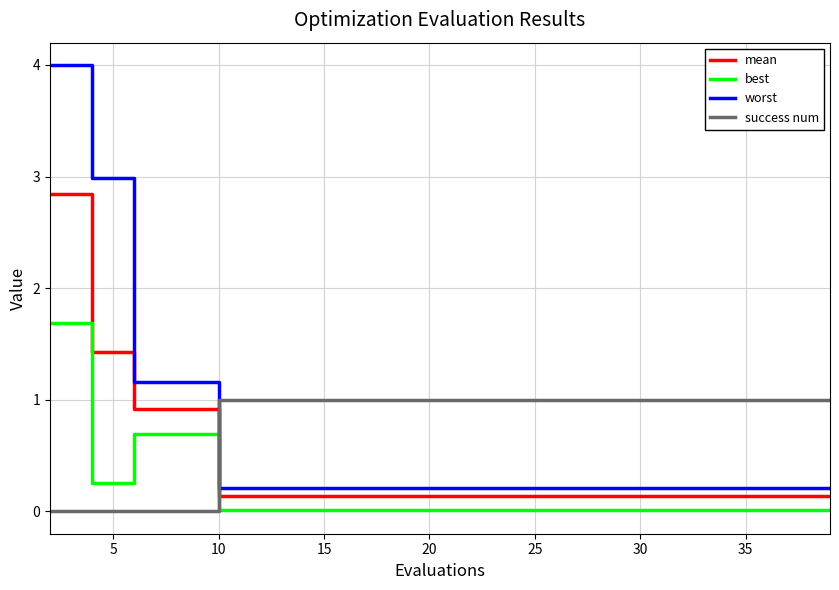

What is the difference between the maximum and minimum values in the best series?

1.7